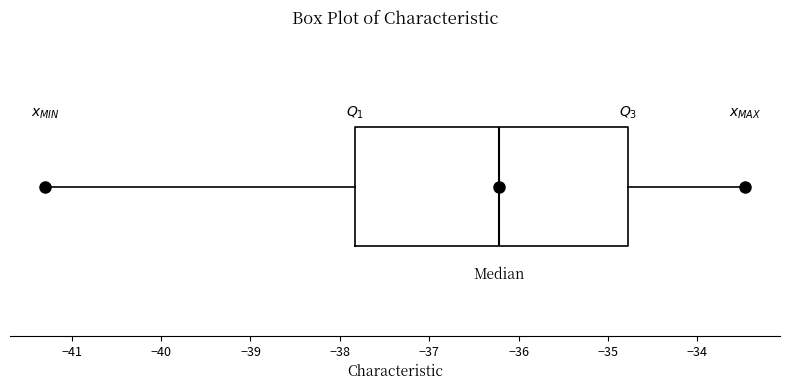

Transcribe this box plot: give where the median line is, the range the box spans, and where the two whiskers end, as read against the x-axis. The values are not printed on the chart, so give them approximately, as read against the axis.

median -36.2, box -37.8 to -34.8, whiskers -41.3 to -33.5